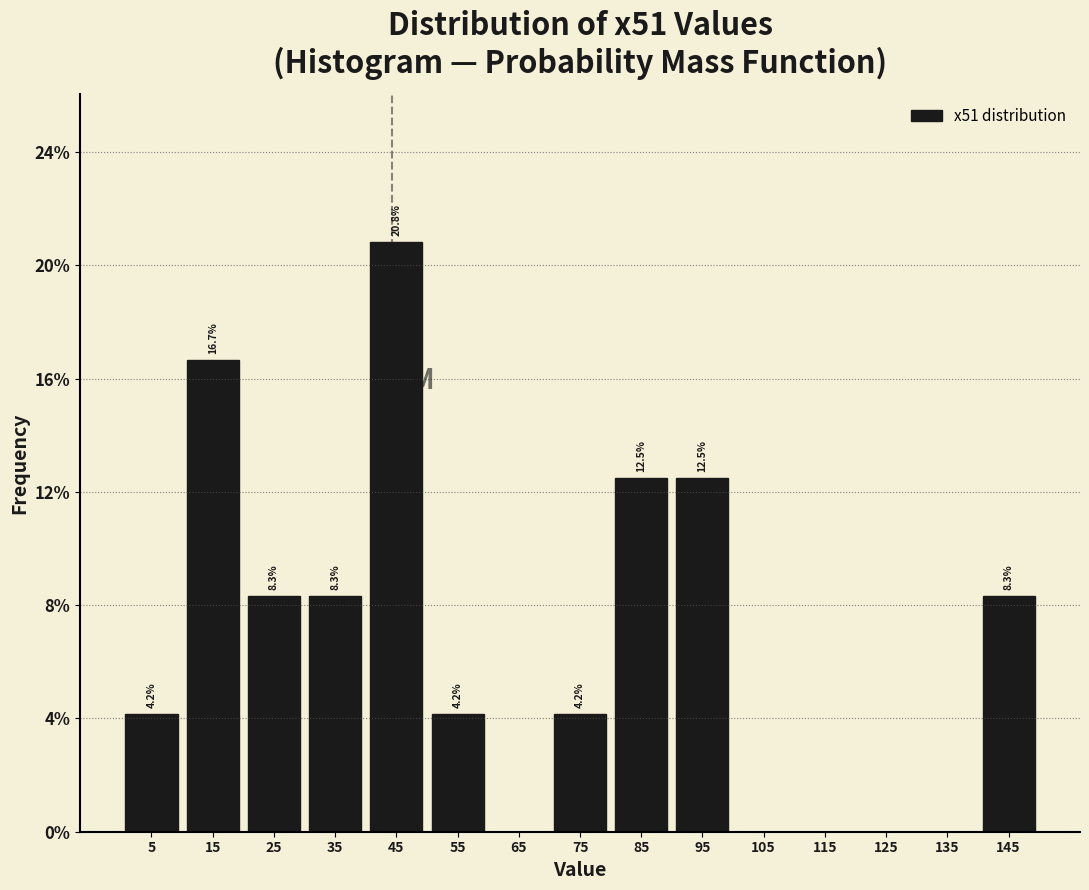

Over which range of the x-axis is the bar tallest?

40 to 50